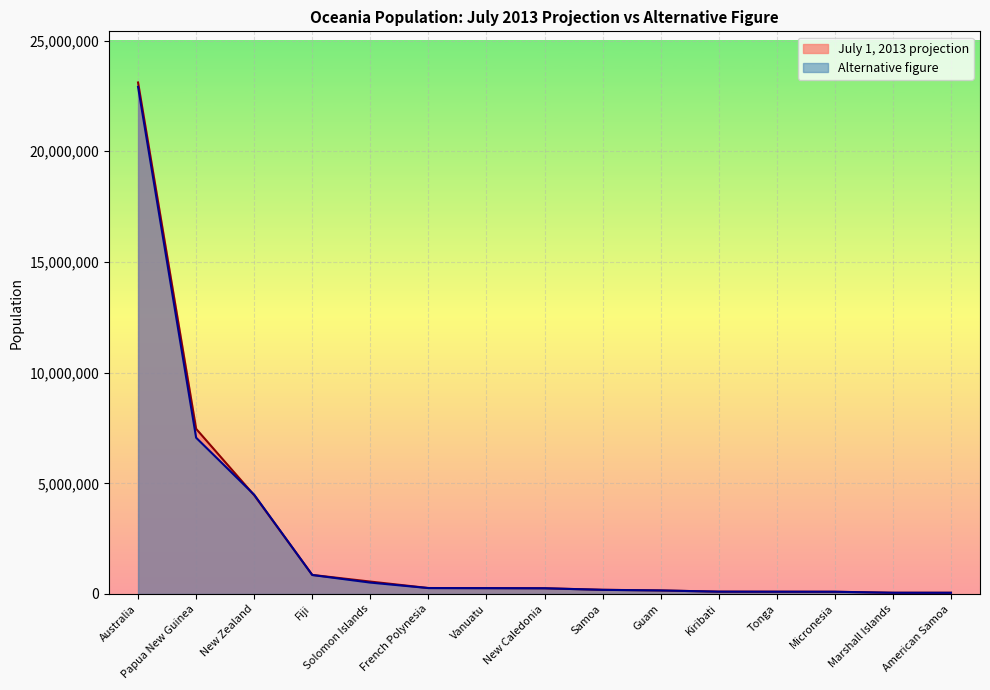

The July 1, 2013 projection series shows 270000 at French Polynesia. True or false?

True